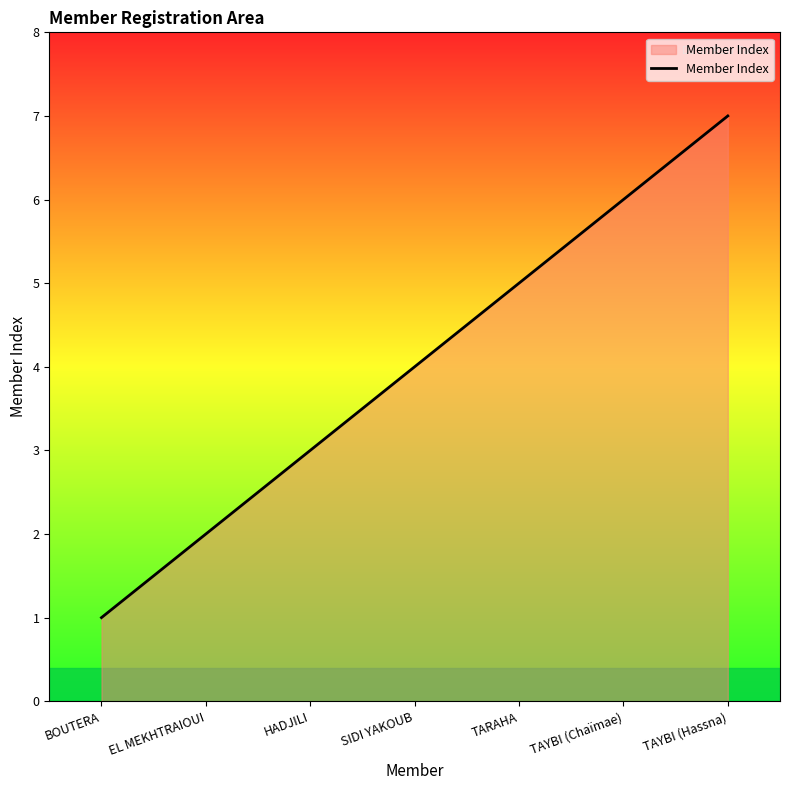

List the labels in order of value, largest first.

TAYBI (Hassna), TAYBI (Chaïmae), TARAHA, SIDI YAKOUB, HADJILI, EL MEKHTRAIOUI, BOUTERA